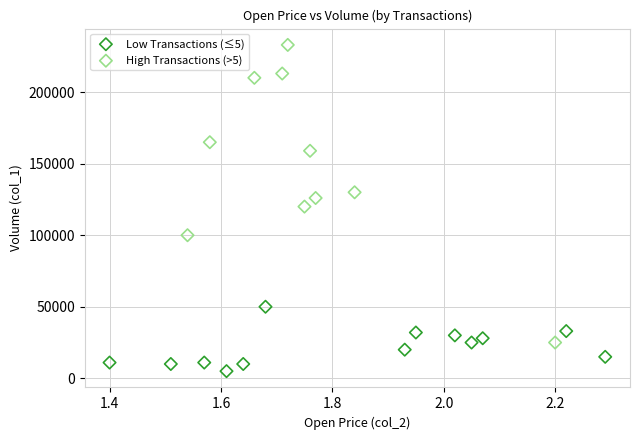

Which series has the widest spread of Y values?

High Transactions (>5)